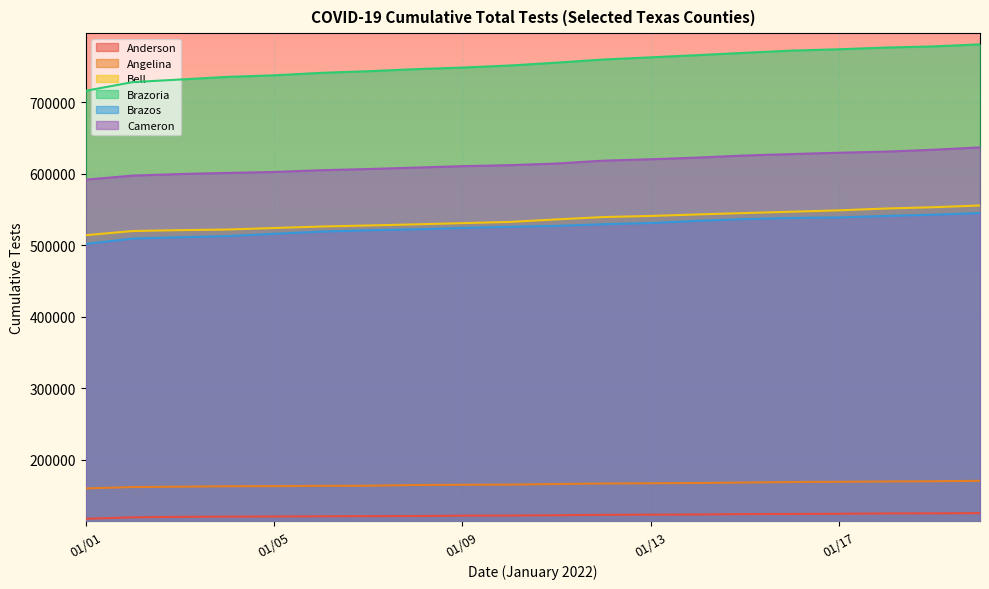

At which category does the chart reach its minimum across all series?

01/01